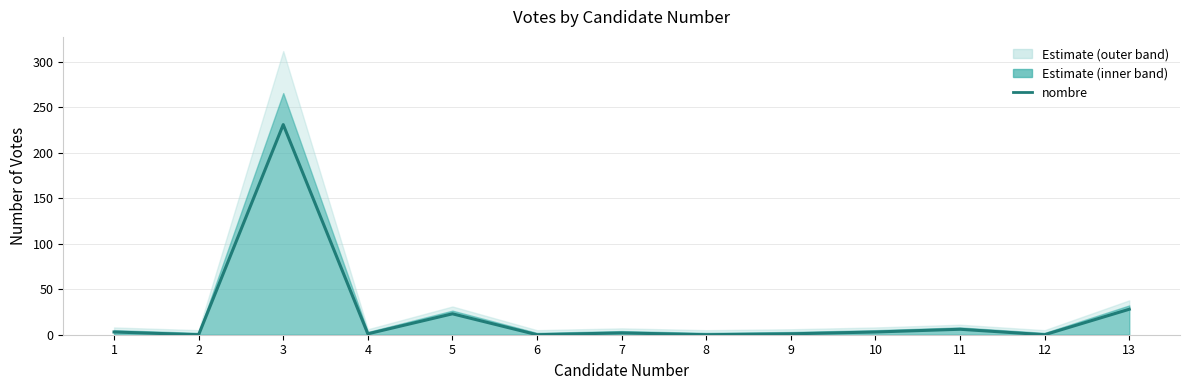

How many points are lower than both their immediate neighbors (excluding endpoints)?

5